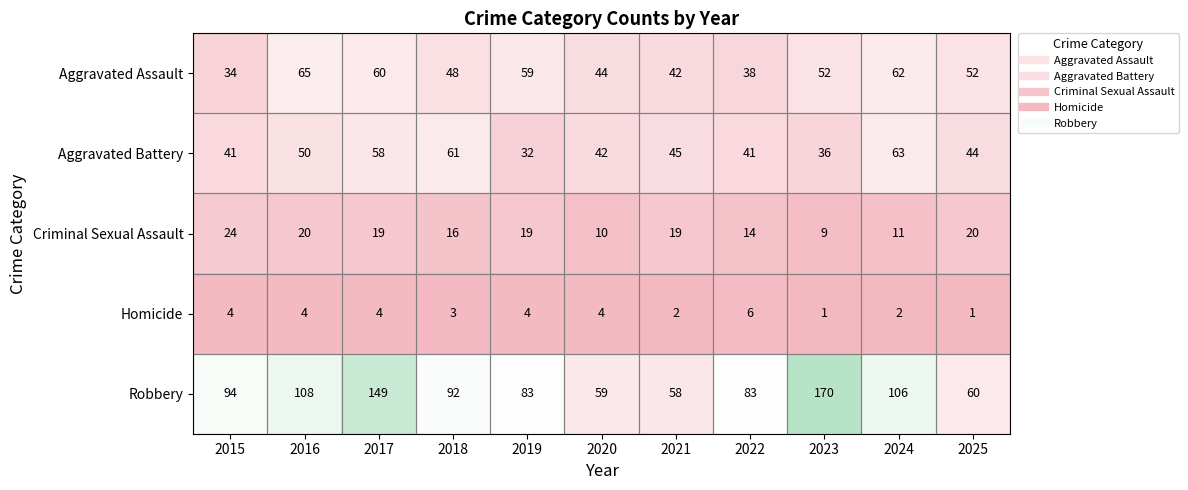

What is the difference between the maximum and minimum values in the Homicide series?

5